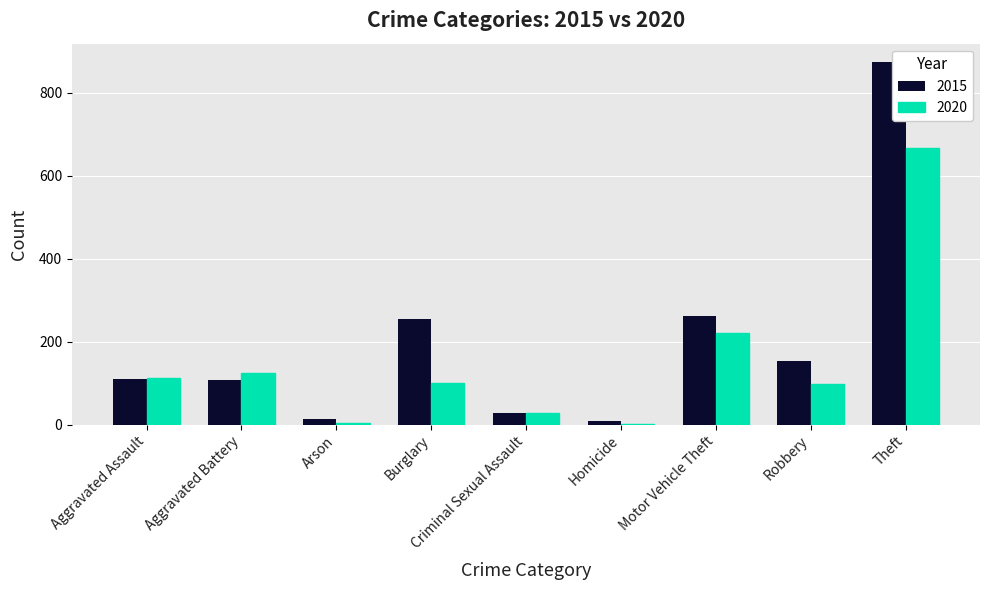

Between Criminal Sexual Assault and Robbery, which series saw the biggest shift?

2015